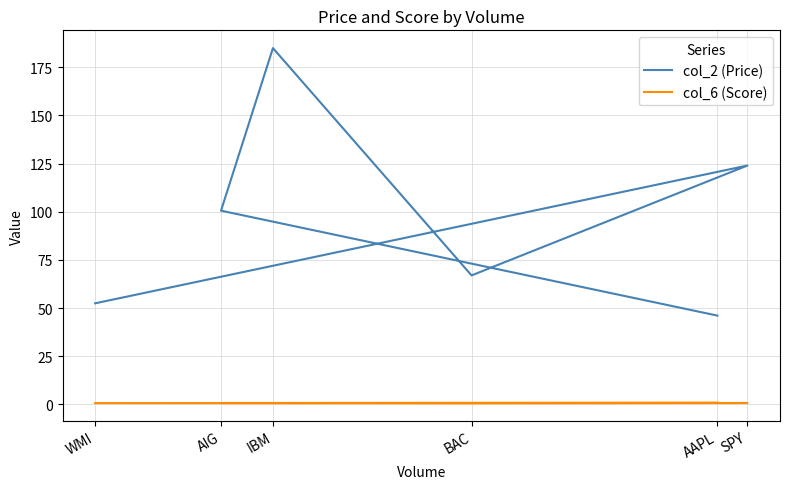

Count the number of data series in this chart.

2